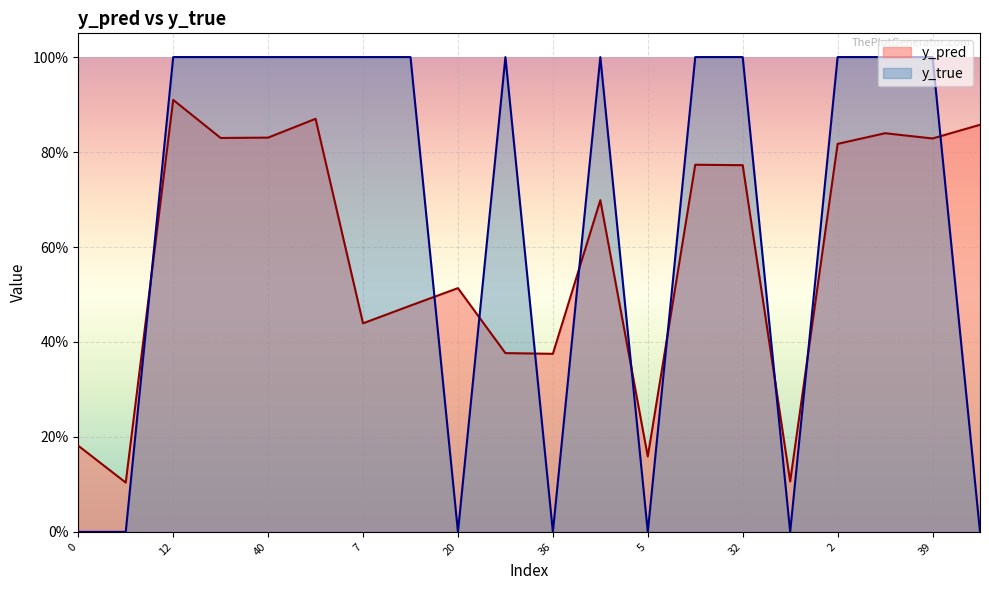

What is the difference between the highest and lowest values at 36?

0.4